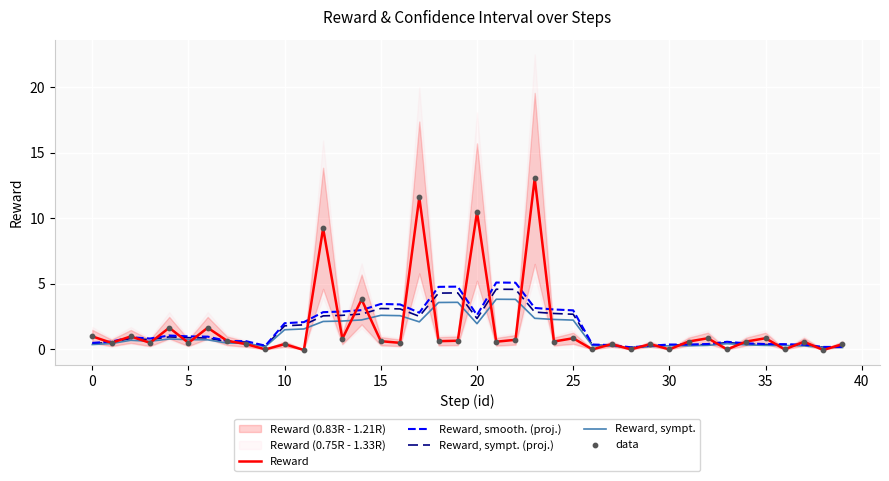

What is the total value across all series at 13?

9.3